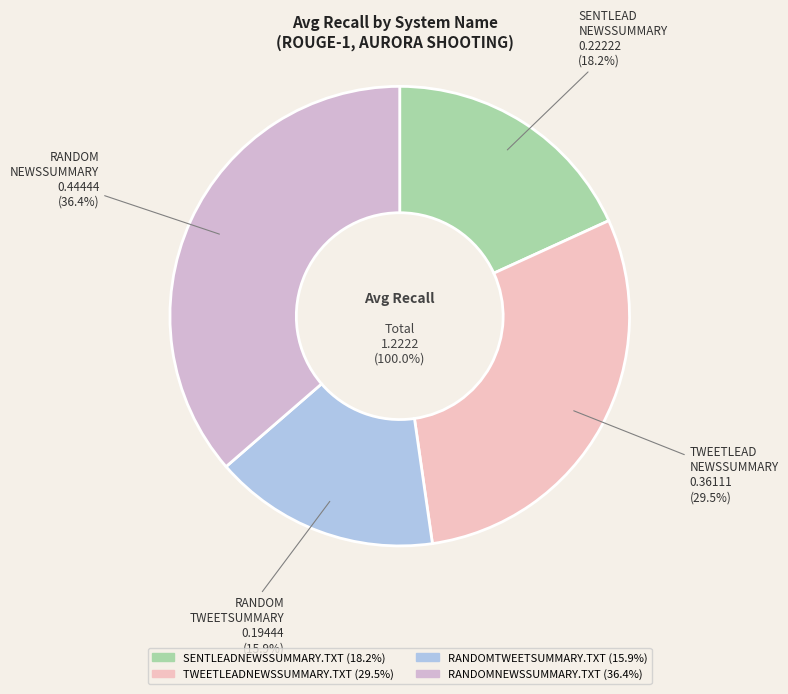

Combined, do RANDOMTWEETSUMMARY.TXT and RANDOMNEWSSUMMARY.TXT account for over 50%?

Yes